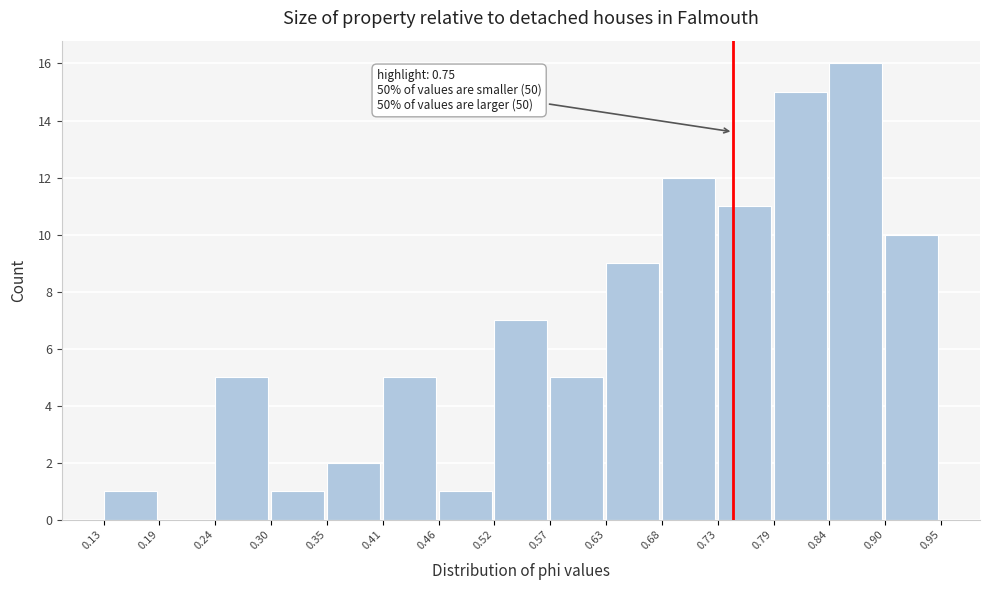

Which range on the x-axis has the tallest bar?

0.84 to 0.90